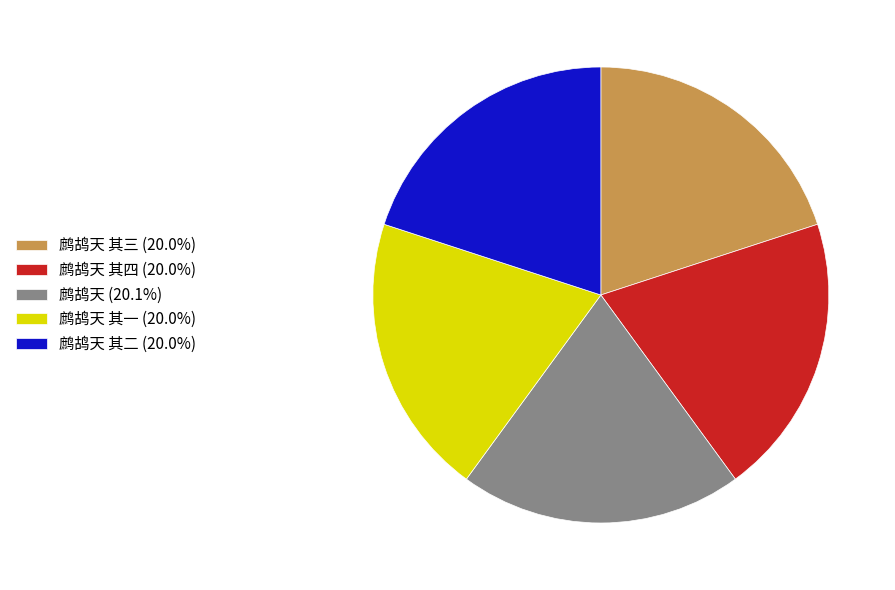

What is the ratio of the value at 鹧鸪天 其四 (20.0%) to the value at 鹧鸪天 其一 (20.0%)?

1.0